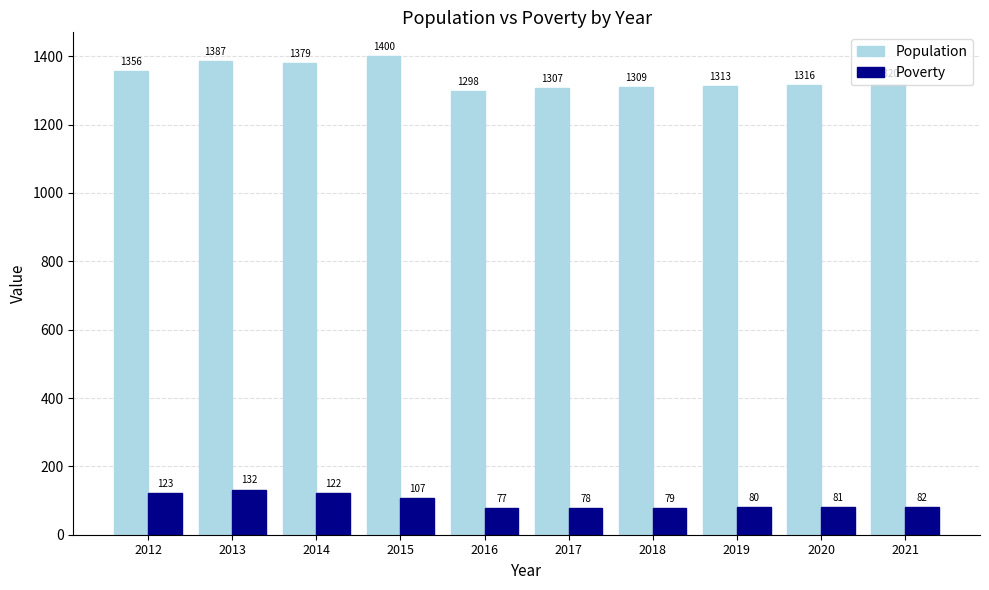

What is the value of the Poverty bar at the 9th from the left?

81